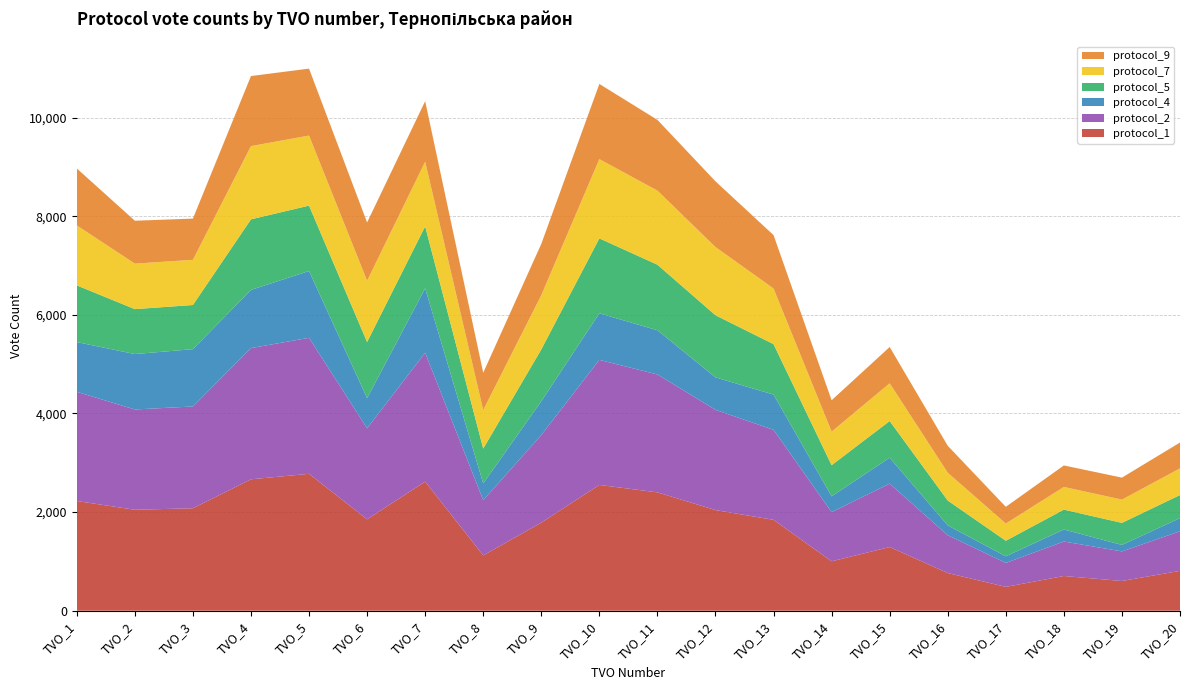

Reading right to left, extract all data points from this chart.

protocol_1: 808	603	704	483	764	1291	1002	1843	2041	2400	2551	1786	1122	2618	1853	2776	2665	2078	2047	2225
protocol_2: 803	600	699	486	766	1286	997	1825	2033	2391	2536	1776	1119	2613	1846	2758	2661	2064	2034	2214
protocol_4: 267	131	244	134	200	526	321	715	658	897	944	686	341	1307	611	1355	1180	1162	1124	1009
protocol_5: 468	447	403	316	504	744	631	1023	1260	1329	1520	1051	706	1257	1139	1326	1431	896	911	1150
protocol_7: 541	472	460	349	564	765	681	1128	1383	1503	1607	1100	781	1311	1242	1421	1485	916	923	1216
protocol_9: 524	446	436	339	547	736	636	1083	1333	1434	1525	1040	757	1228	1183	1358	1421	836	870	1156